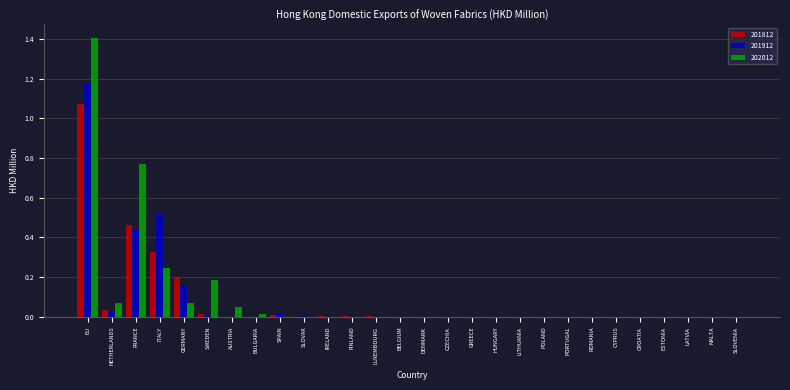

The 201912 series shows 0.3 at GERMANY. True or false?

False